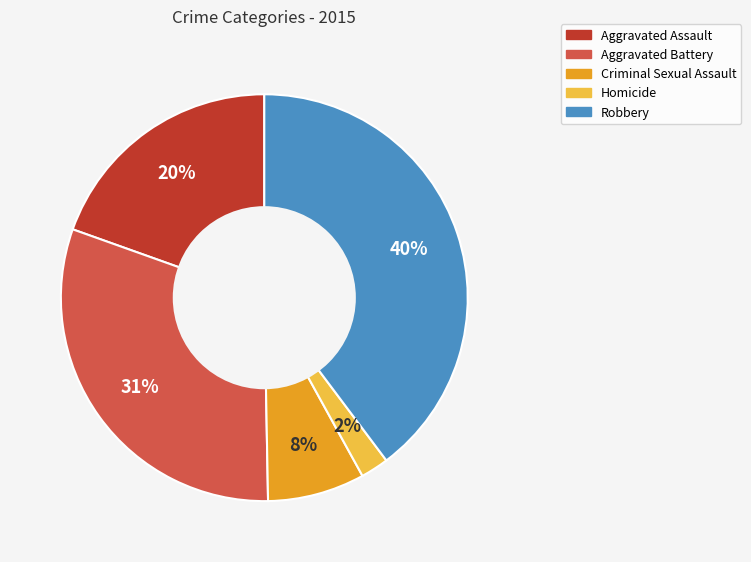

To the nearest percent, what is the difference between the largest and smallest slice percentages?

38%